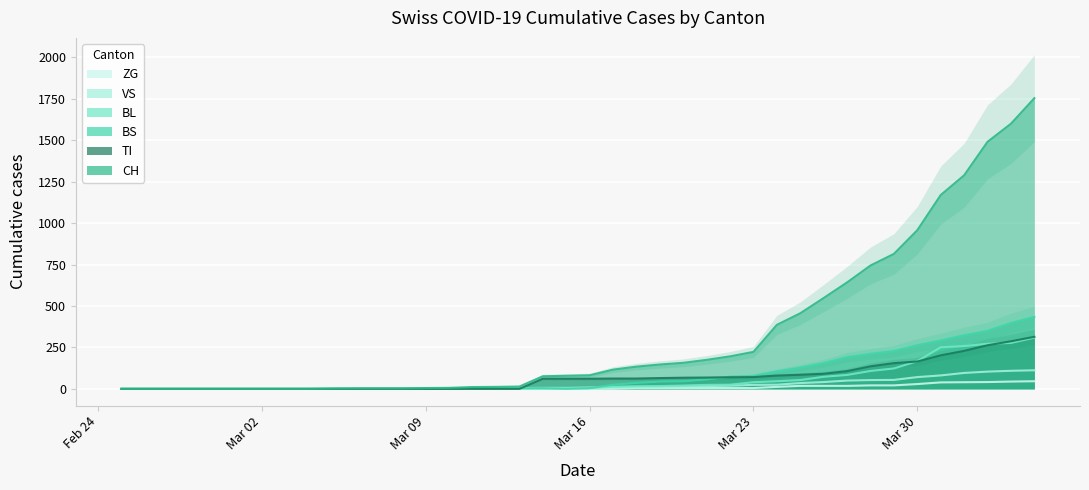

True or false: ZG has a value of 20 at 11.

False